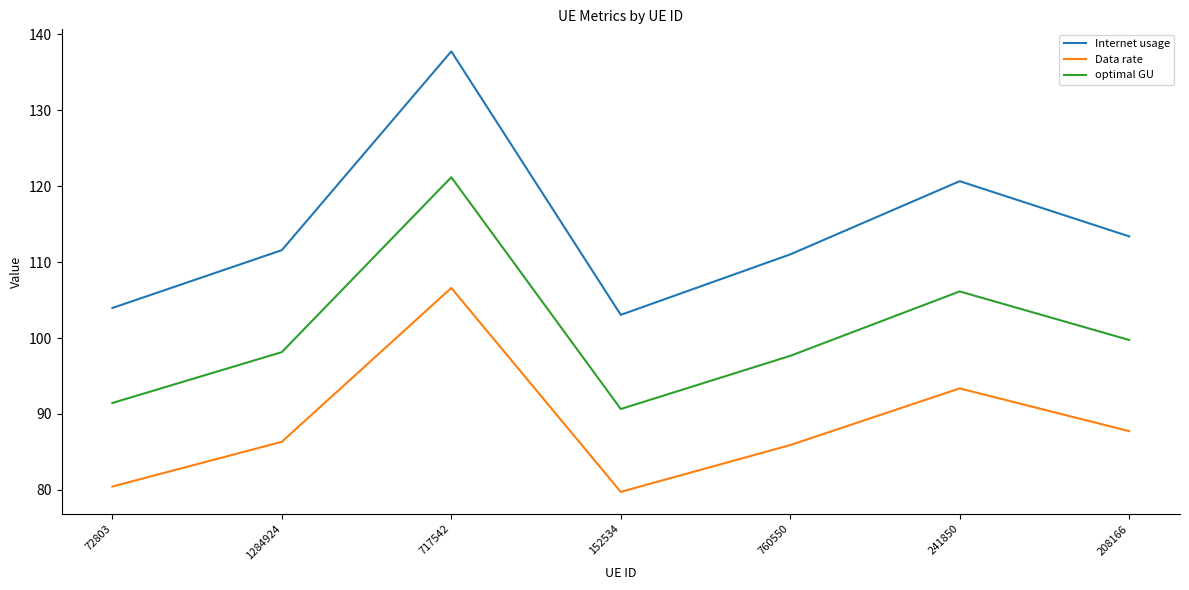

Is it true that optimal GU equals 185.4 at 241850?

False